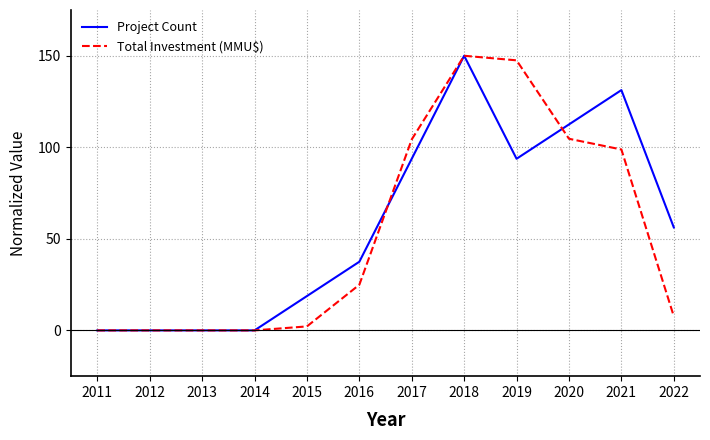

True or false: Project Count has more than 0 interior local peaks.

True